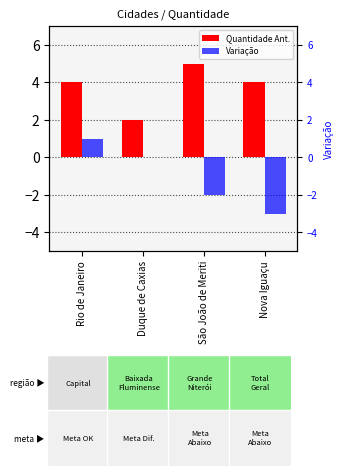

What is the maximum value shown in the chart?

5